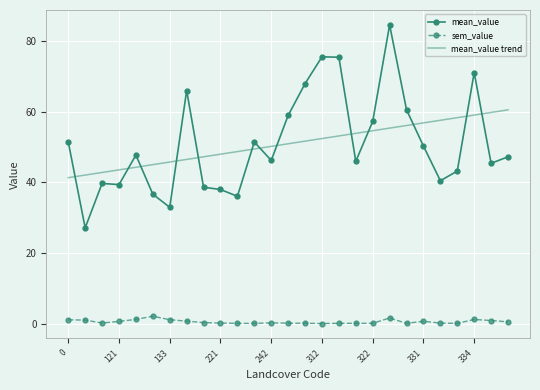

Which series has the widest spread of values?

mean_value